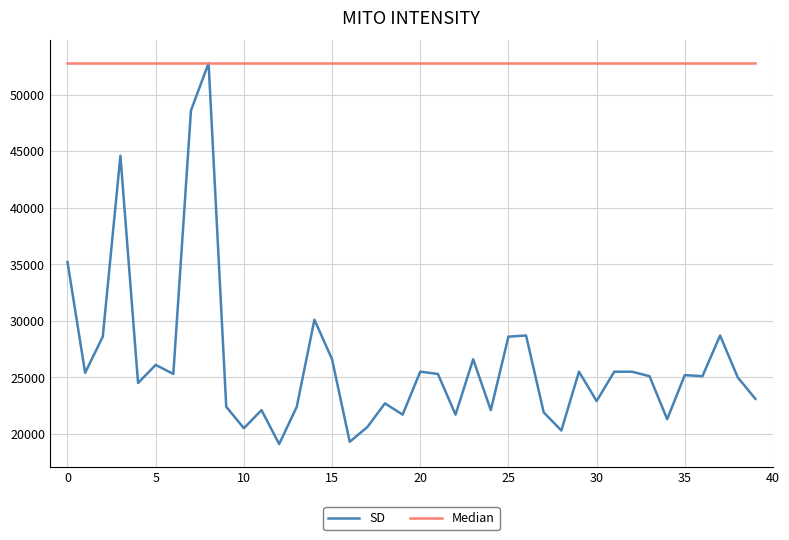

Rank the series by their average value, from highest to lowest.

Median, SD